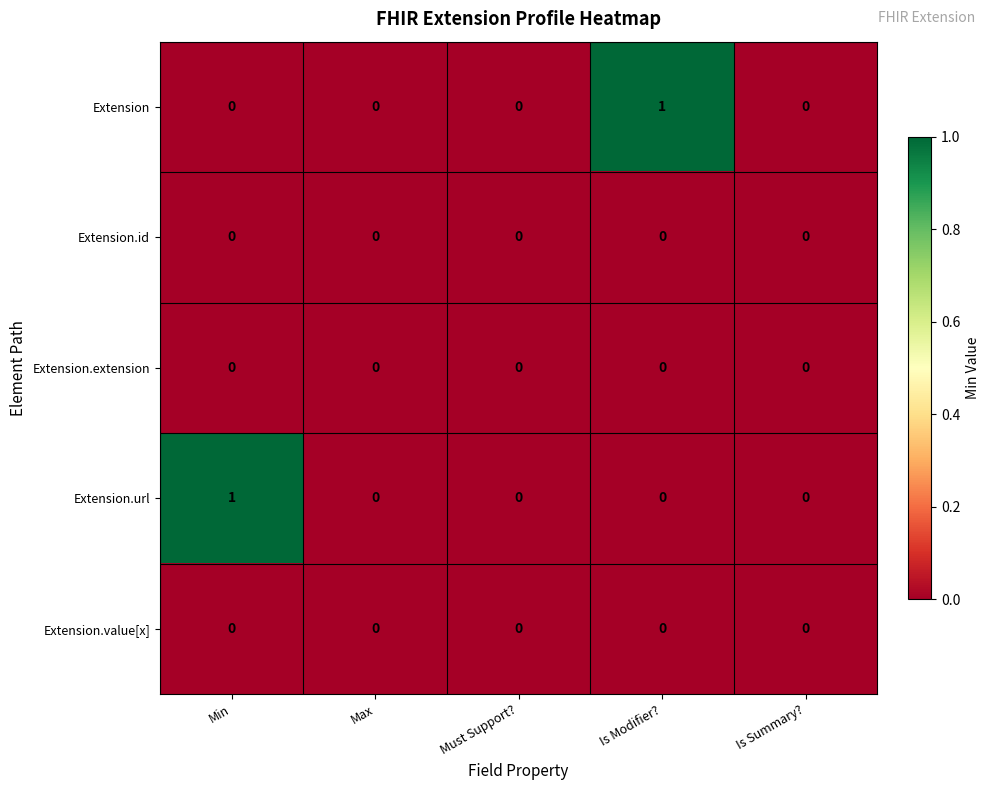

Between Min and Max, which series saw the biggest shift?

Extension.url